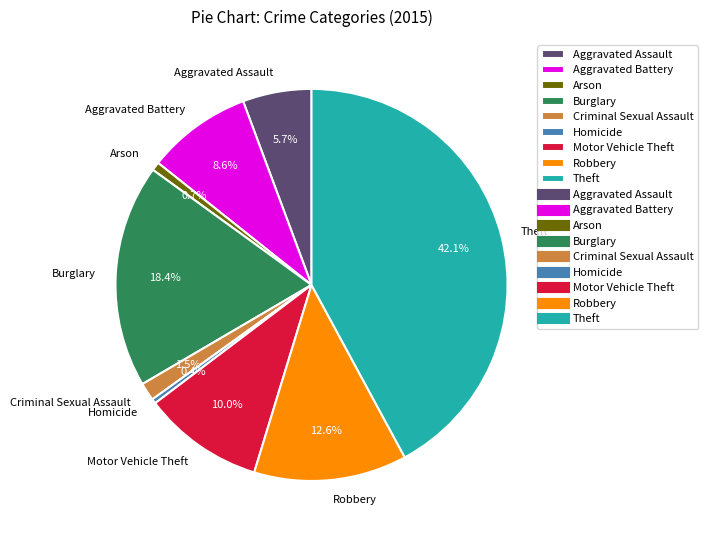

What percentage do Burglary and Theft together represent?

60.5%